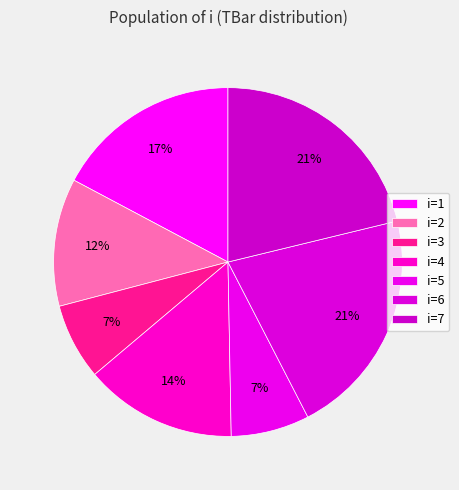

How many slices are in this pie chart?

7